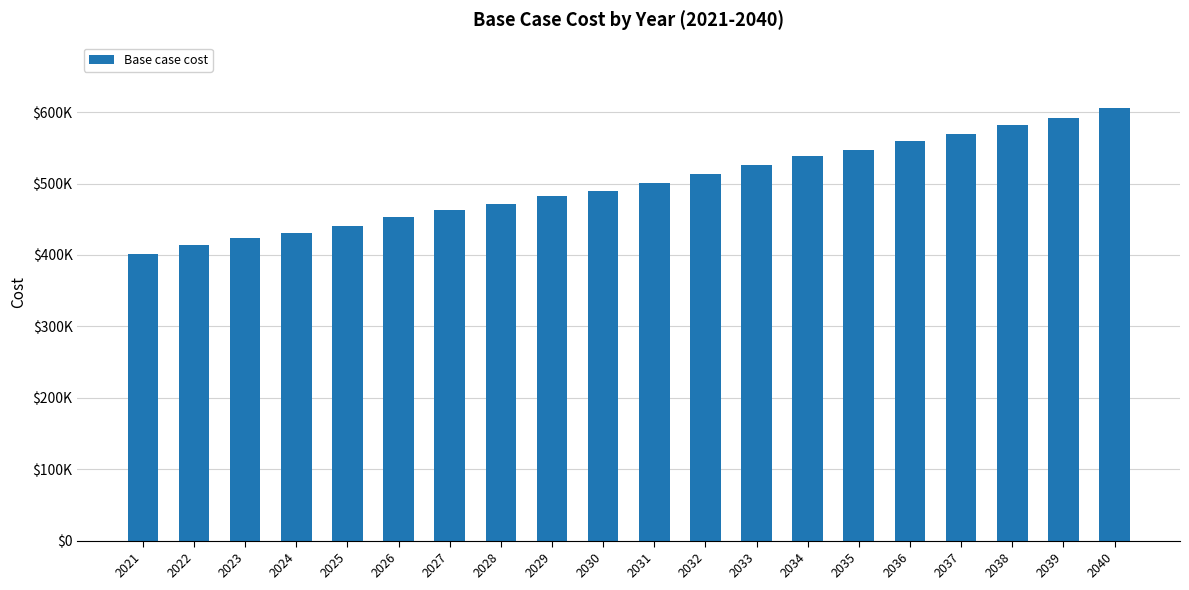

At which label is the value closest to 503536?

2031